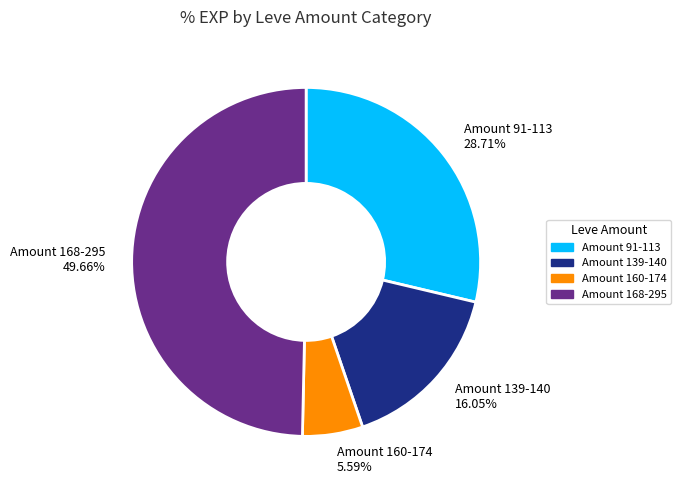

Count the number of slices in the pie.

4